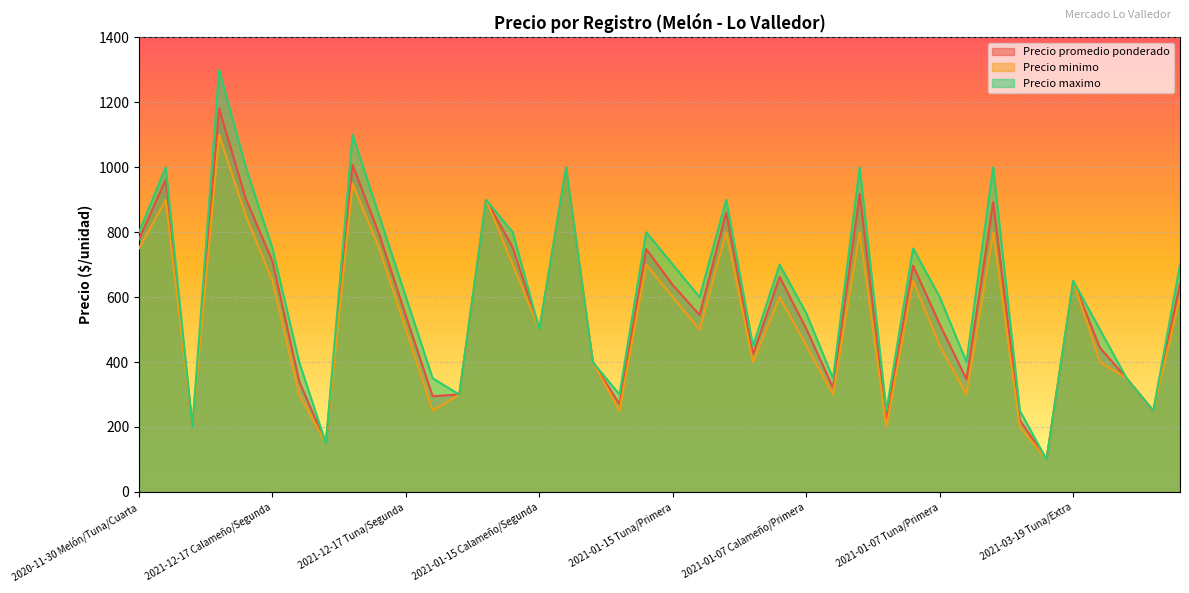

At how many categories does at least one series exceed 624?

19